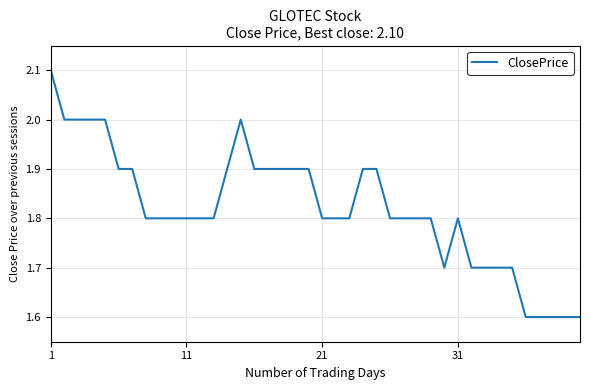

What is the difference between the maximum and minimum values?

0.5